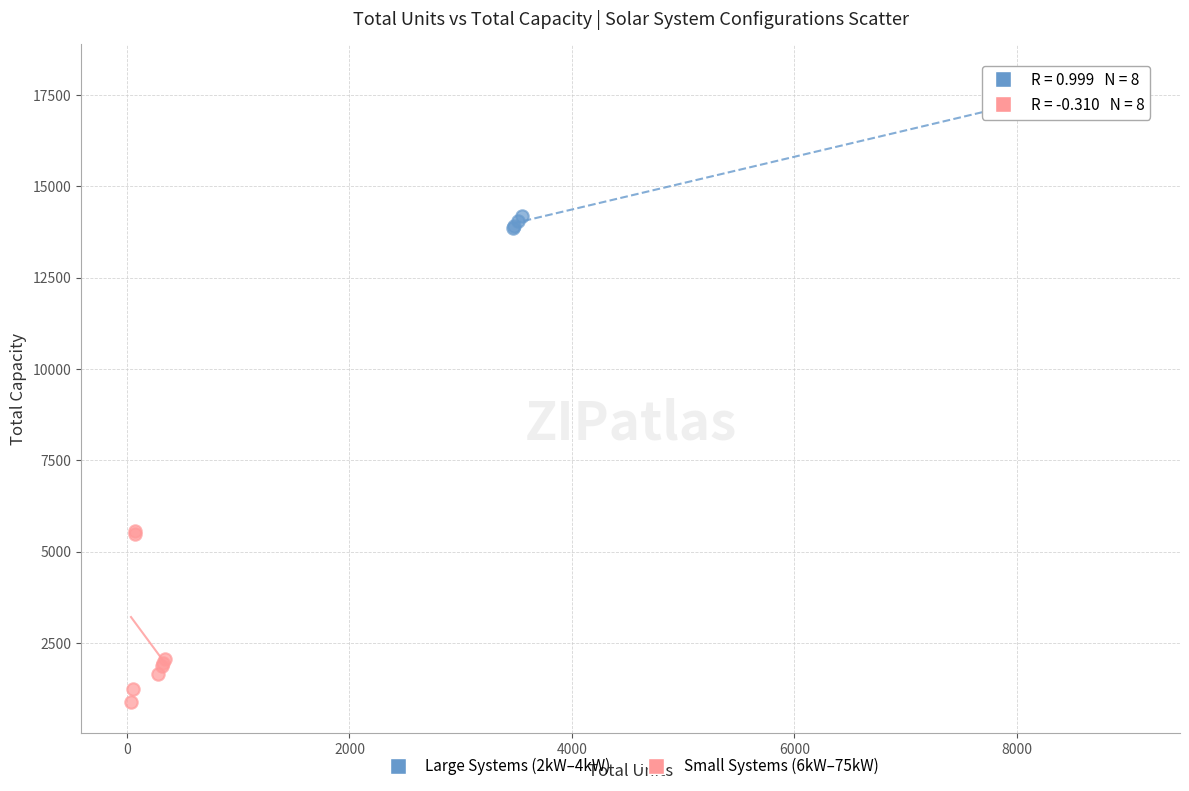

What are all the series names shown in the legend?

Large Systems (2kW–4kW), Small Systems (6kW–75kW)